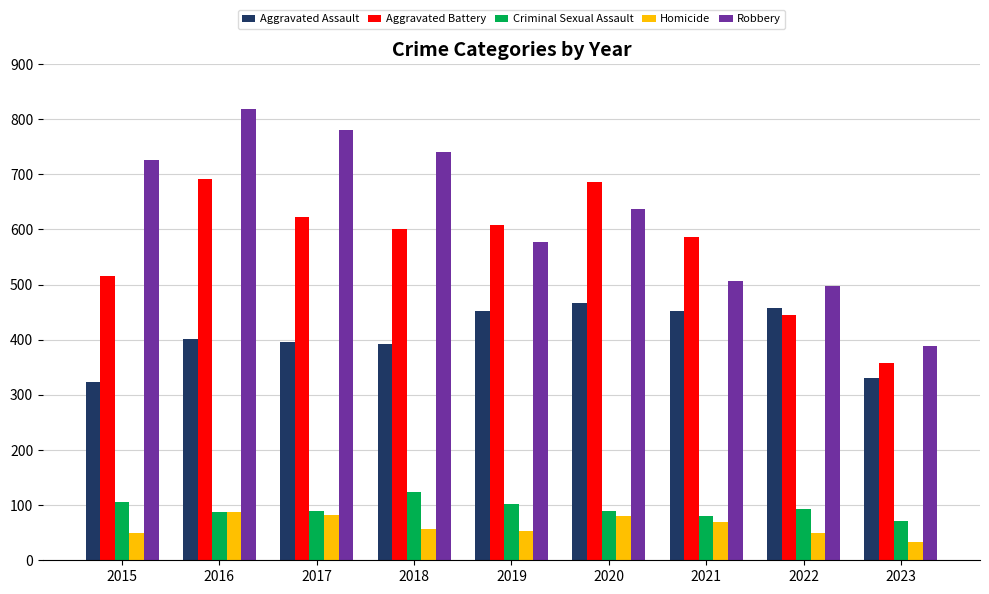

Read the Aggravated Battery value at 2015.

515